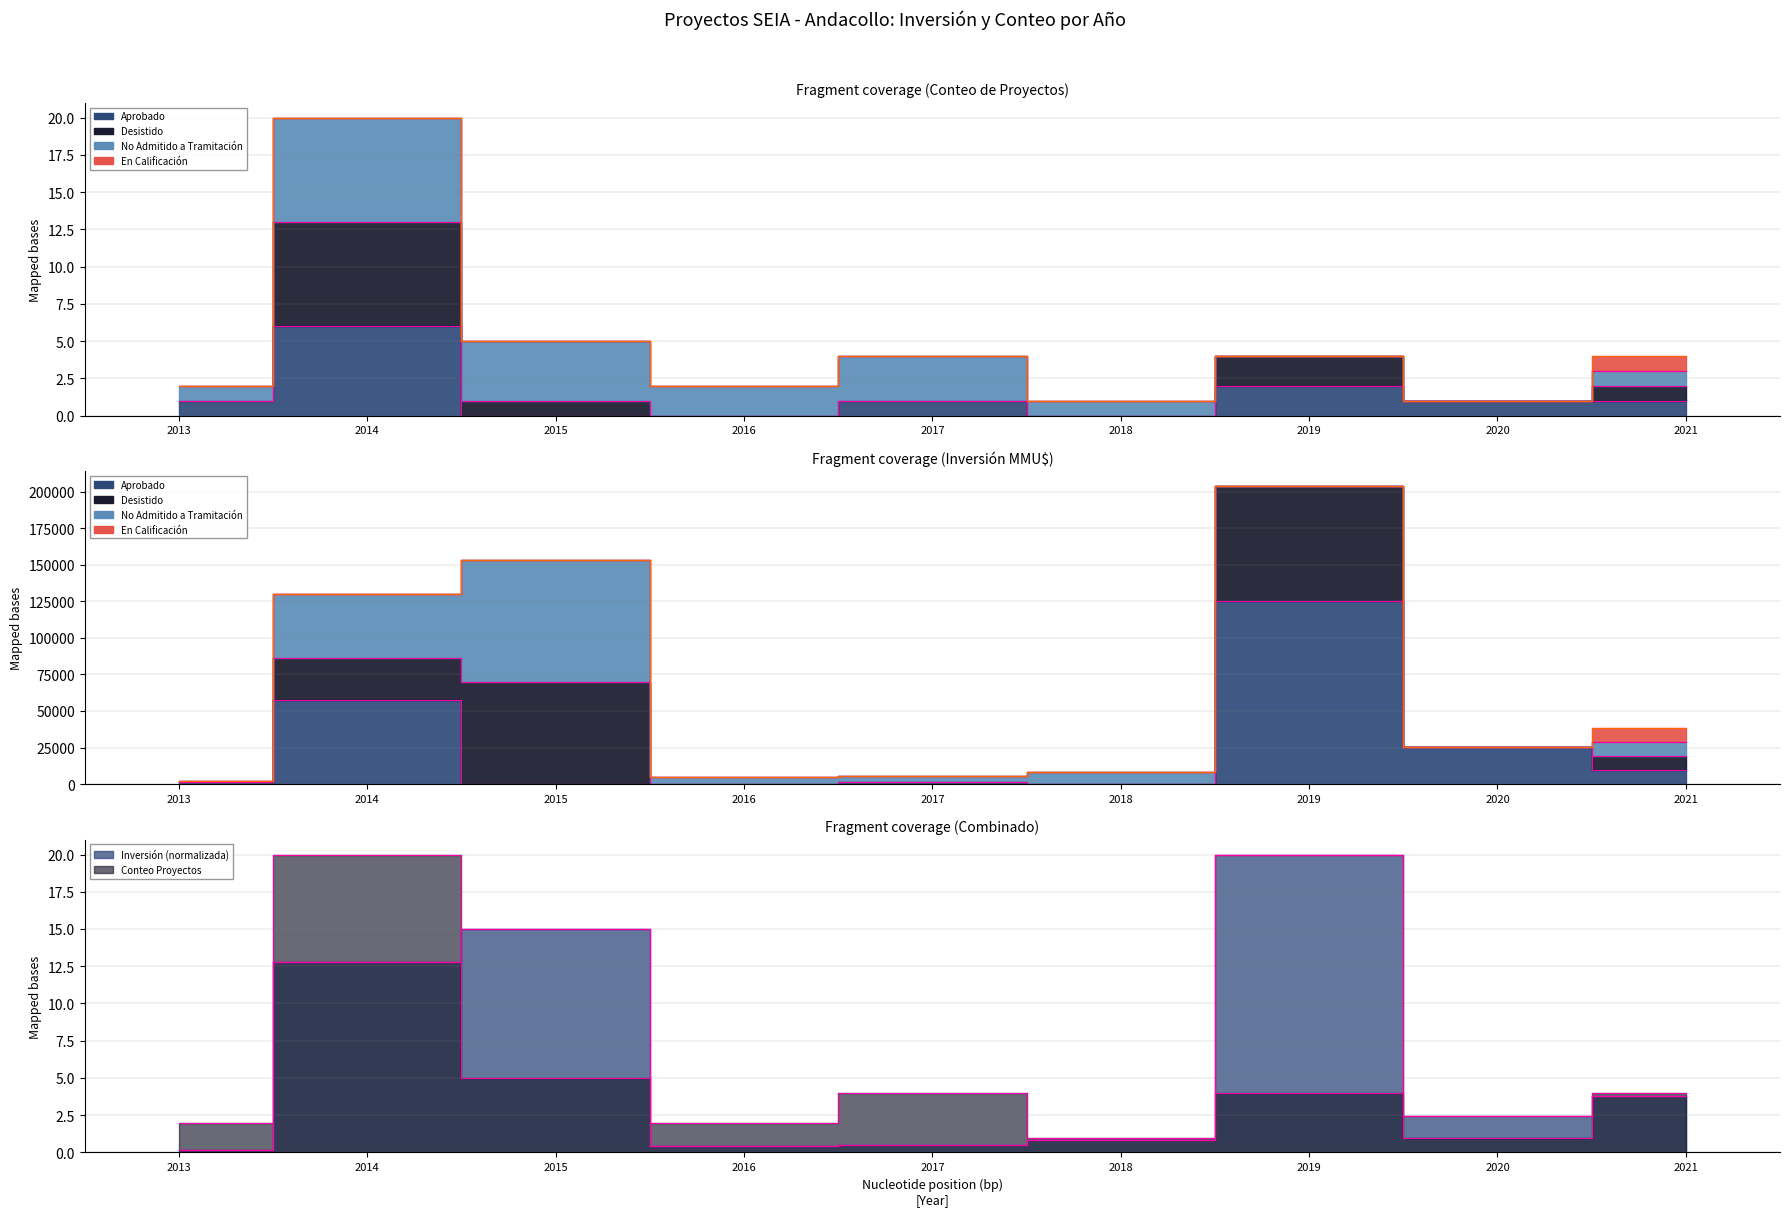

Which series has the widest spread of values?

Desistido